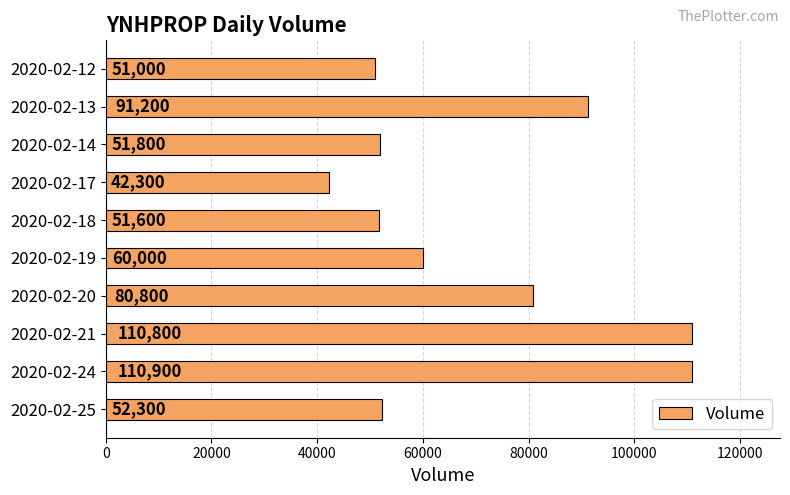

How many data points are less than 60000?

5